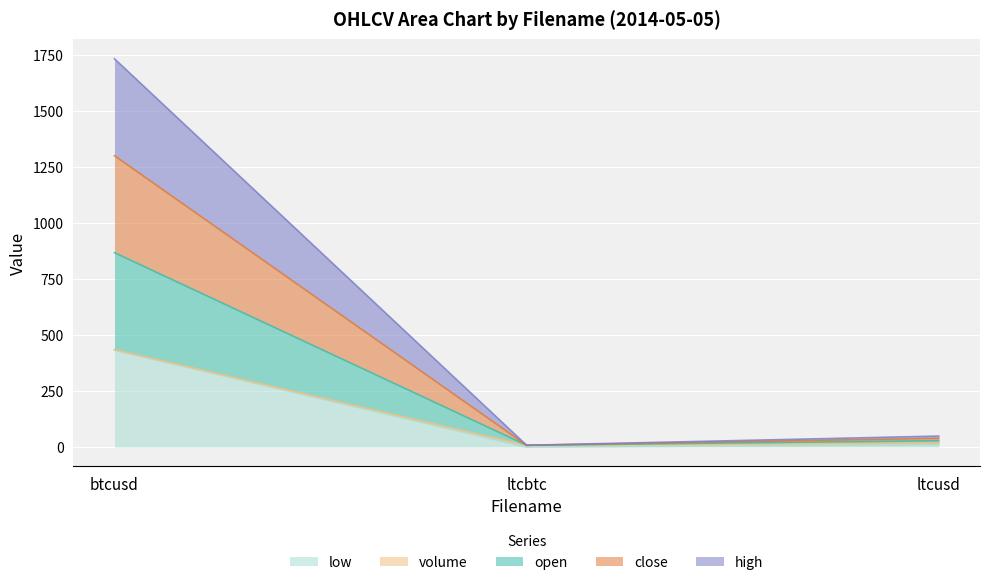

How many lines are shown in the chart?

5